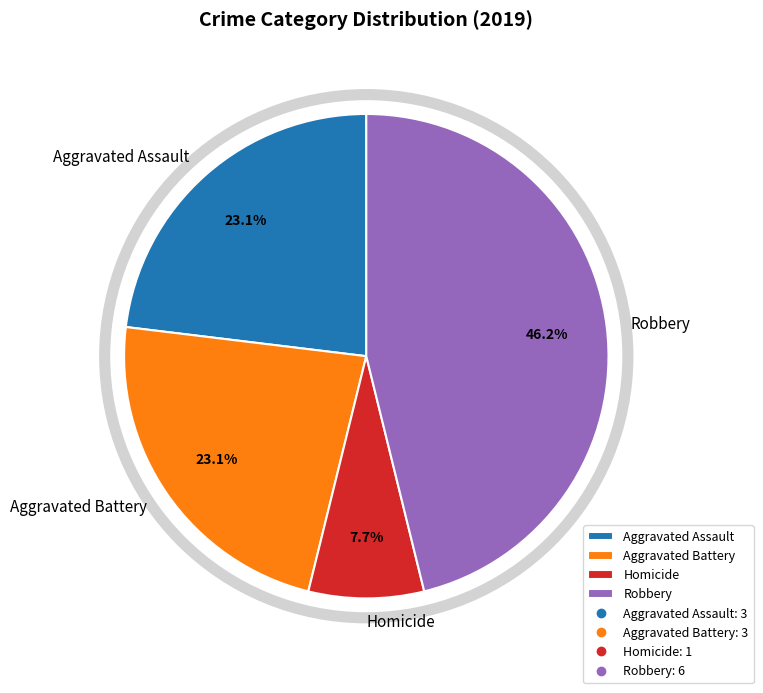

Is there any slice that represents more than half of the pie?

No